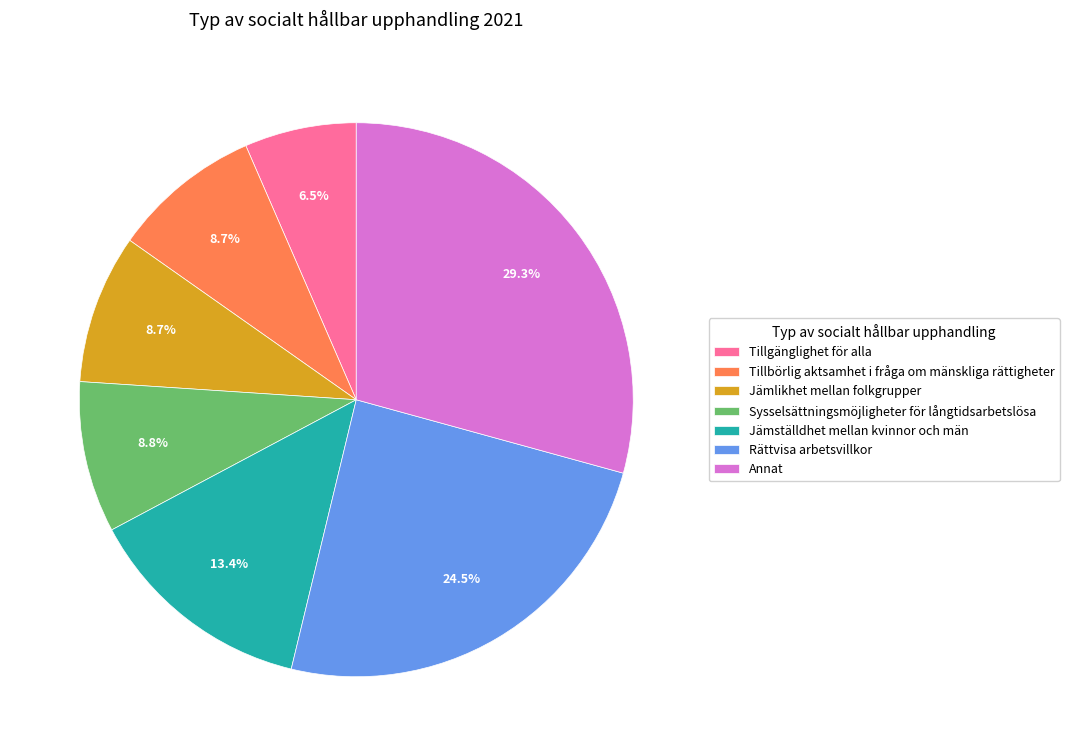

To the nearest percent, what is the average slice percentage?

14%